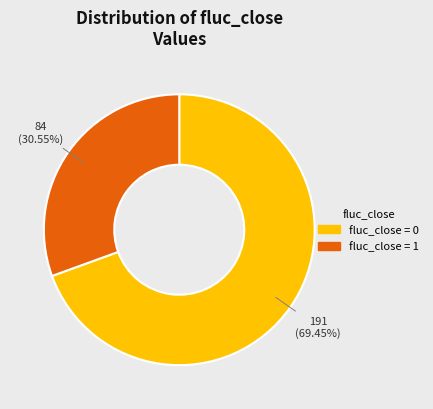

Does any single category account for the majority?

Yes